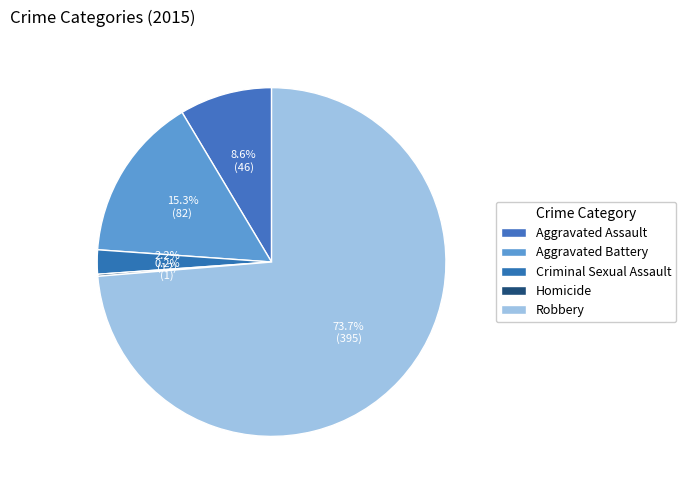

Which slice is the smallest?

Homicide